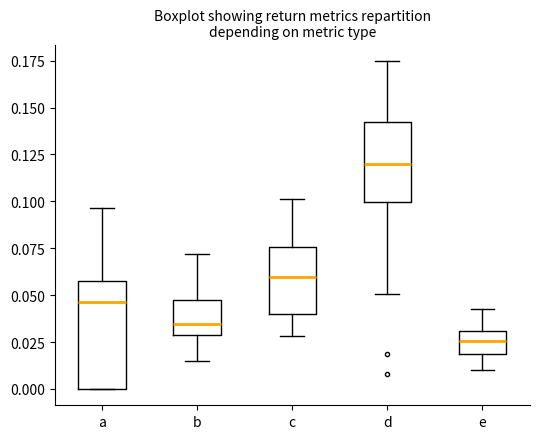

Which box's median line is the highest?

d